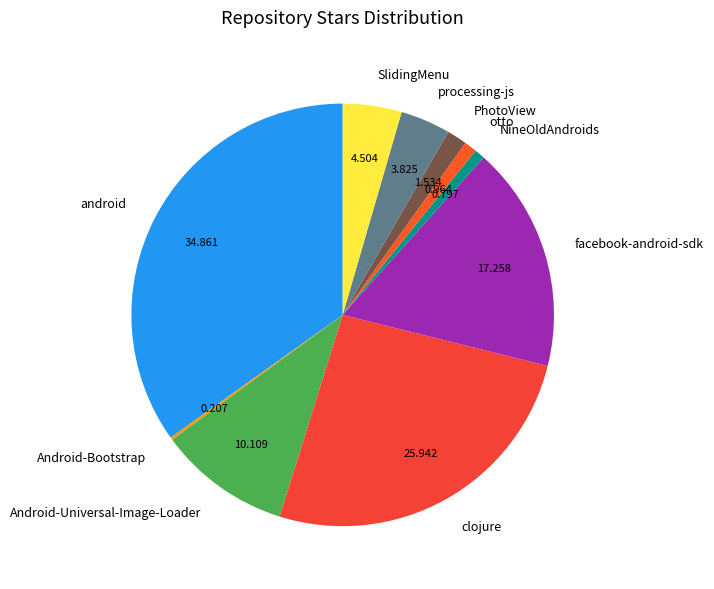

Which category has the biggest portion of the pie?

android